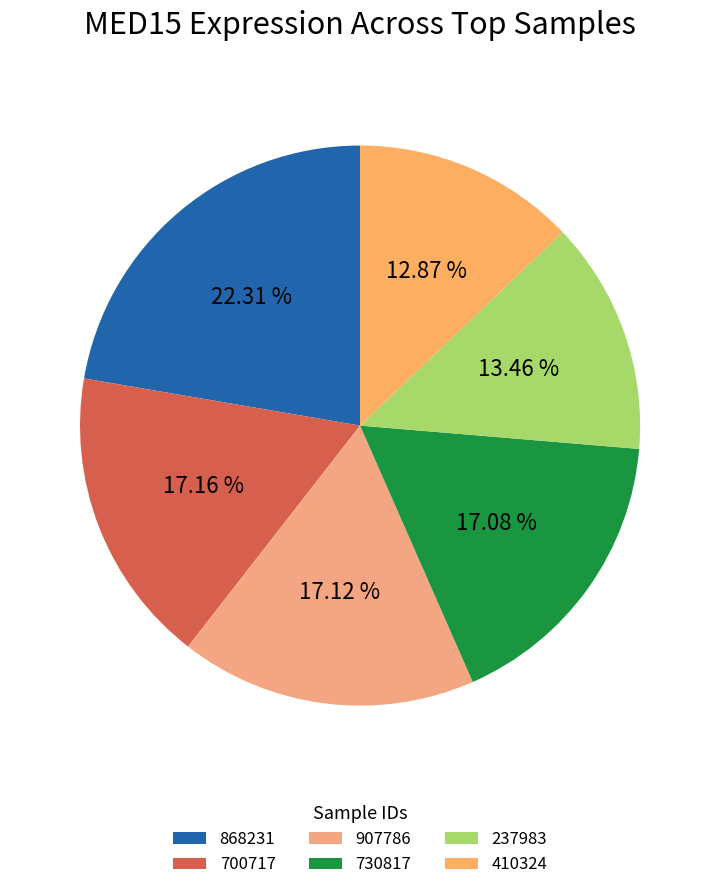

Count the number of slices in the pie.

6